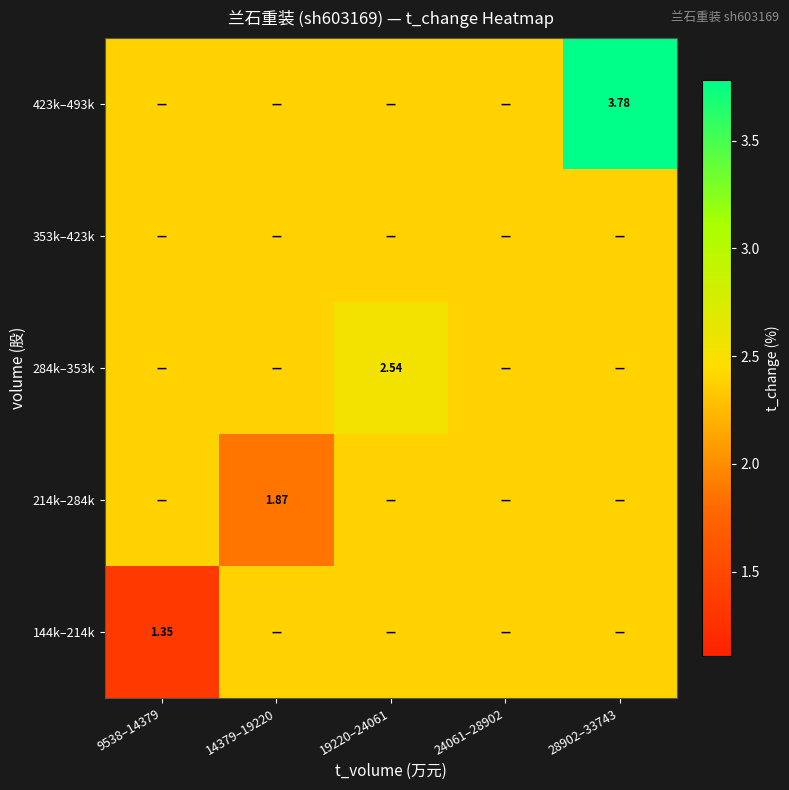

Rank the series at 19220–24061 from highest to lowest value.

284k–353k, 144k–214k, 214k–284k, 353k–423k, 423k–493k